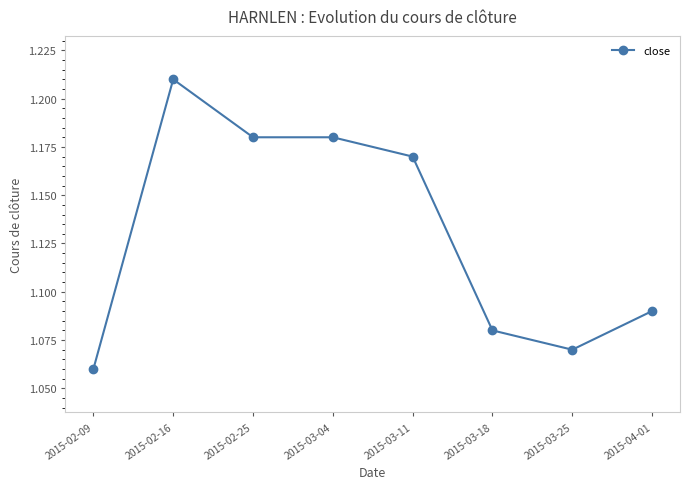

What is the change in value from 2015-02-25 to 2015-03-18?

-0.1